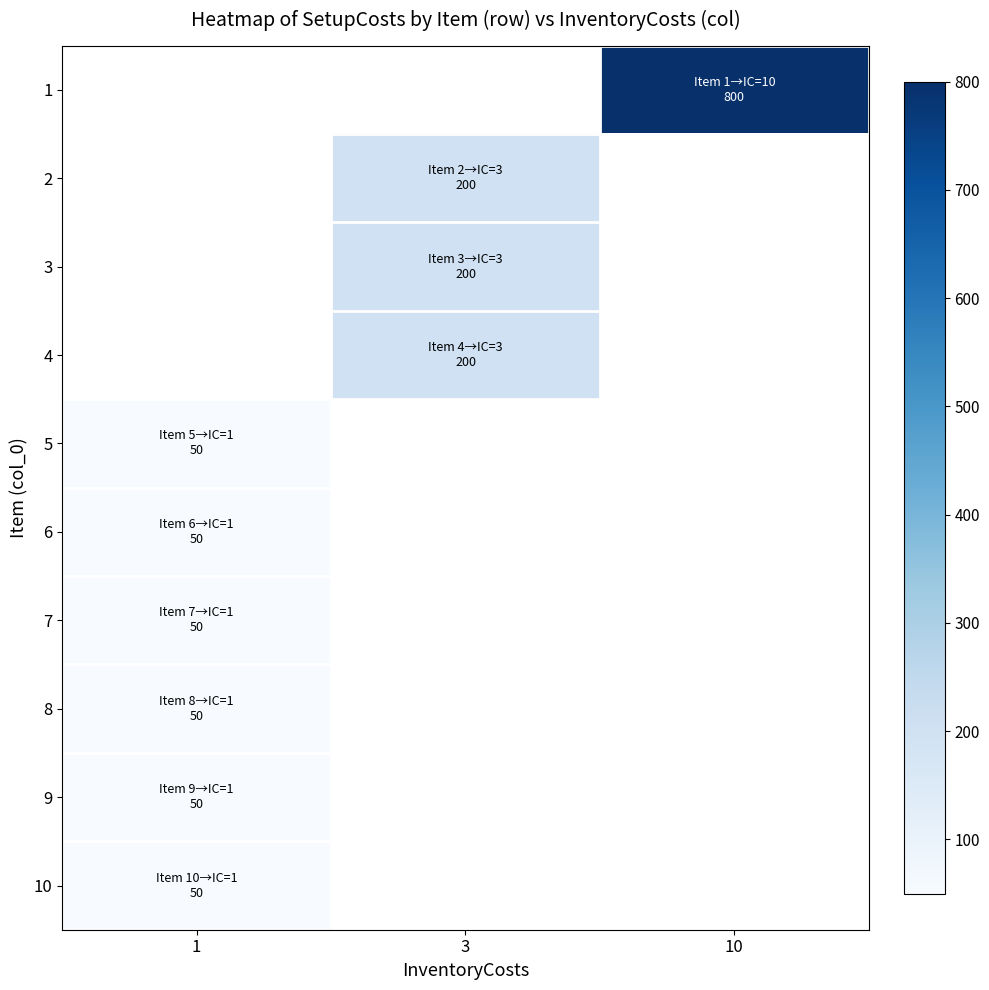

What is the greatest value displayed?

800.0